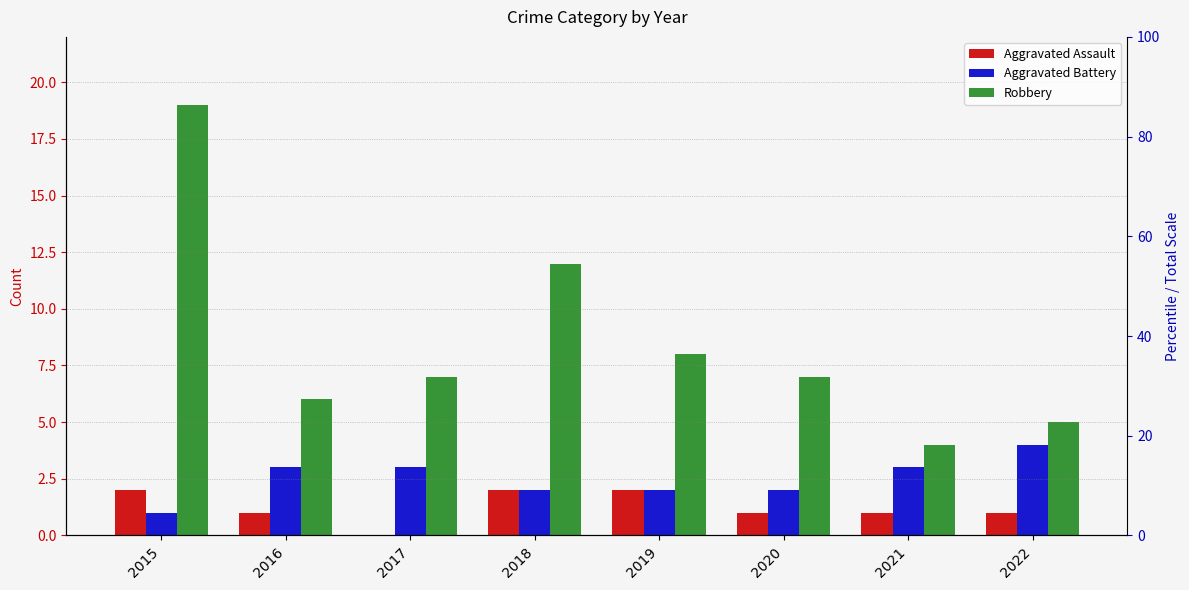

What is the total value across all series at 2019?

12